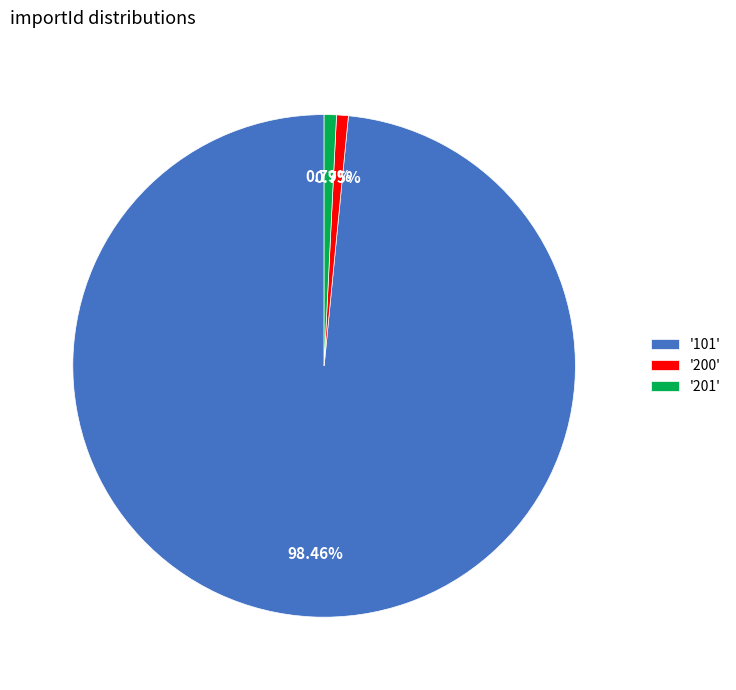

Is there a majority slice in this chart?

Yes